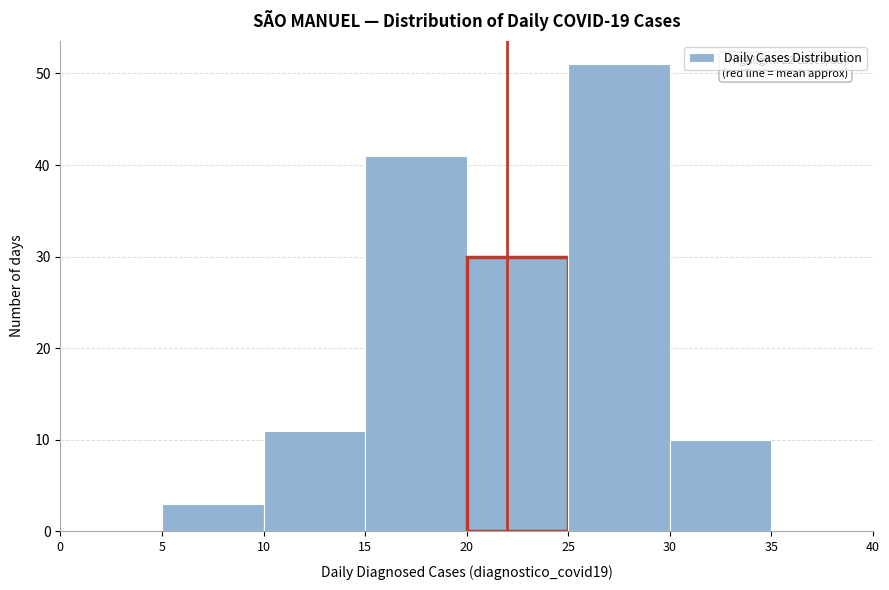

Over which range of the x-axis is the bar tallest?

25 to 30